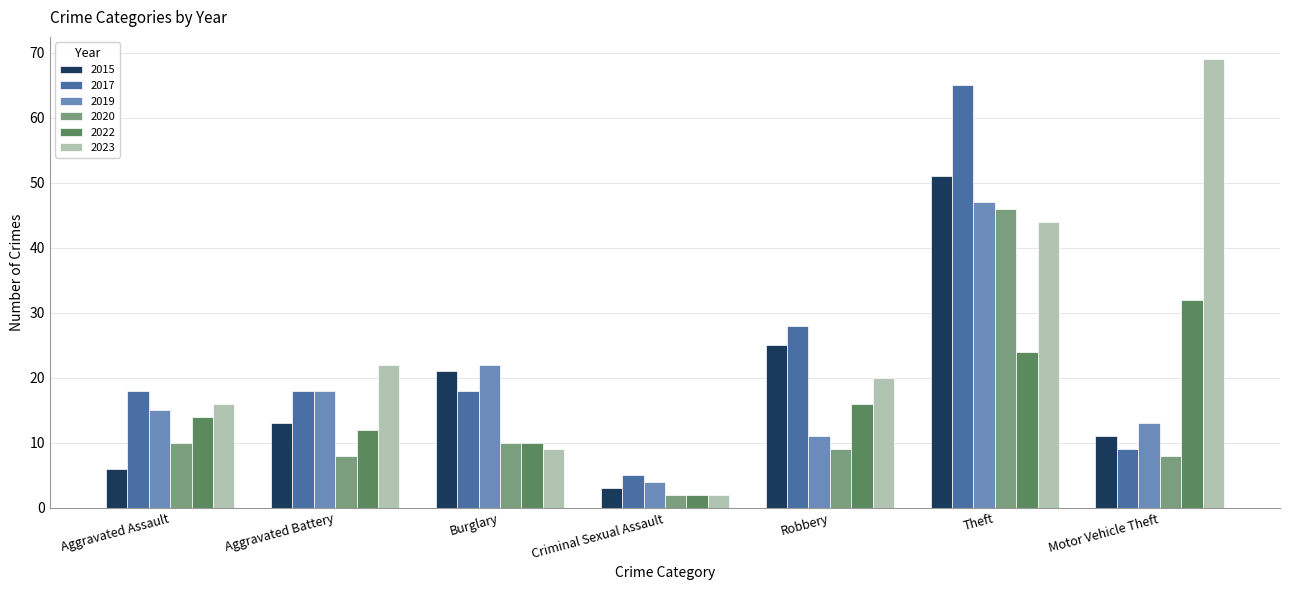

True or false: 2020 has a value of 2 at Aggravated Assault.

False